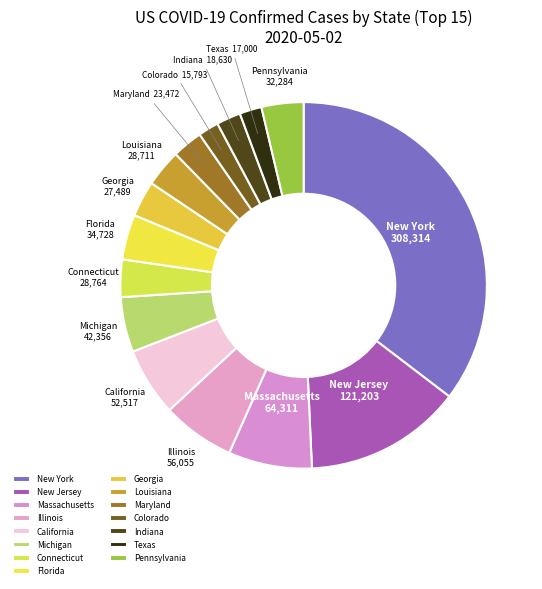

Which has a higher value, New York or Connecticut?

New York